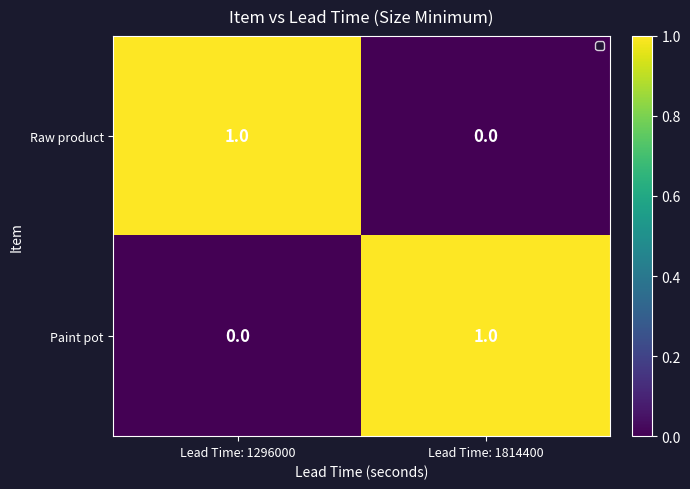

Where is Paint pot nearest to the value 0?

Lead Time: 1296000